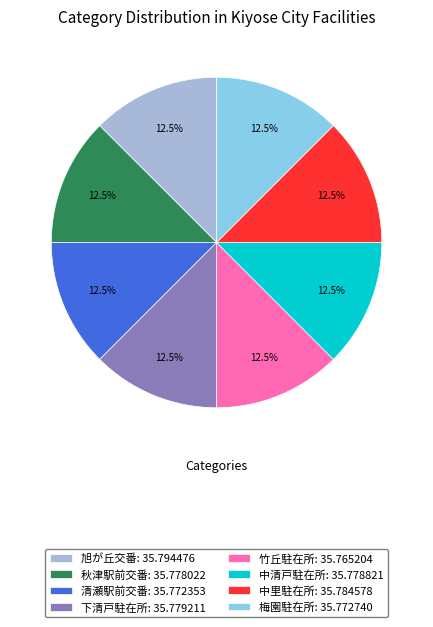

Approximately how many times larger is the value at 竹丘駐在所: 35.765204 compared to 下清戸駐在所: 35.779211?

1.0